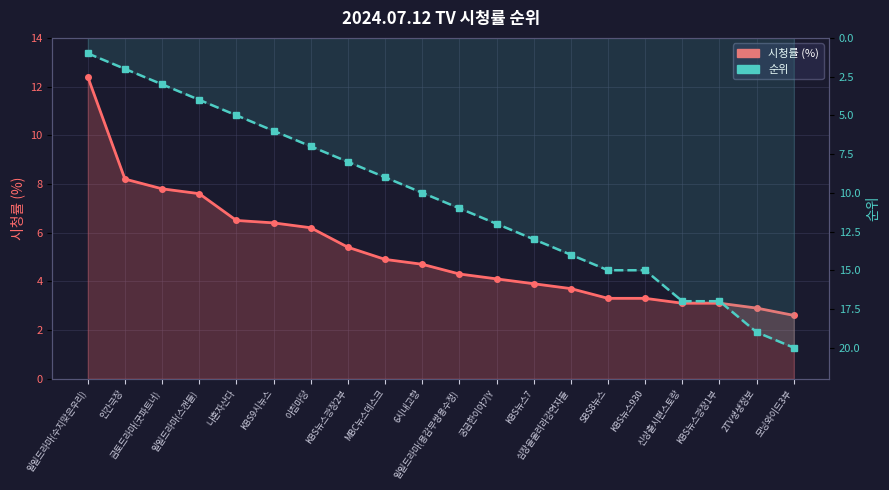

At which label is 순위 closest to 10?

6시내고향